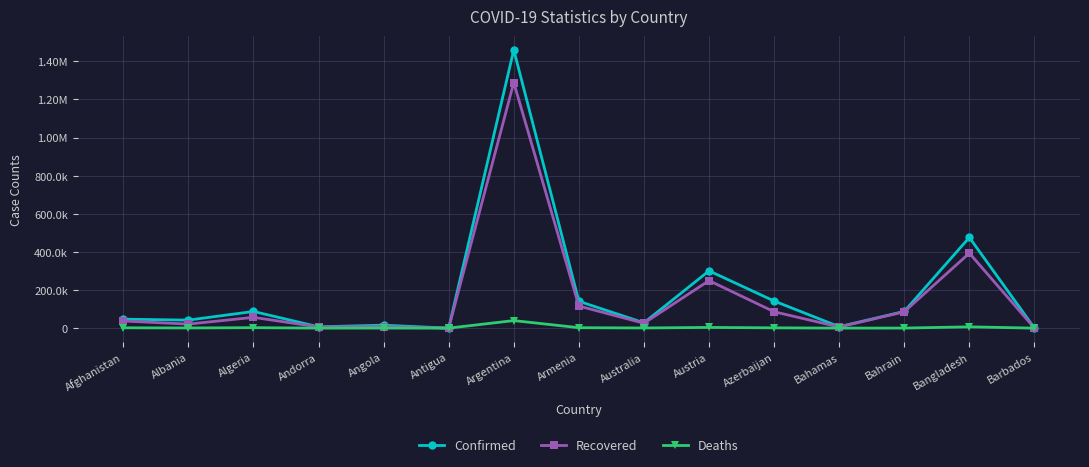

What position from the right is Bahamas?

4